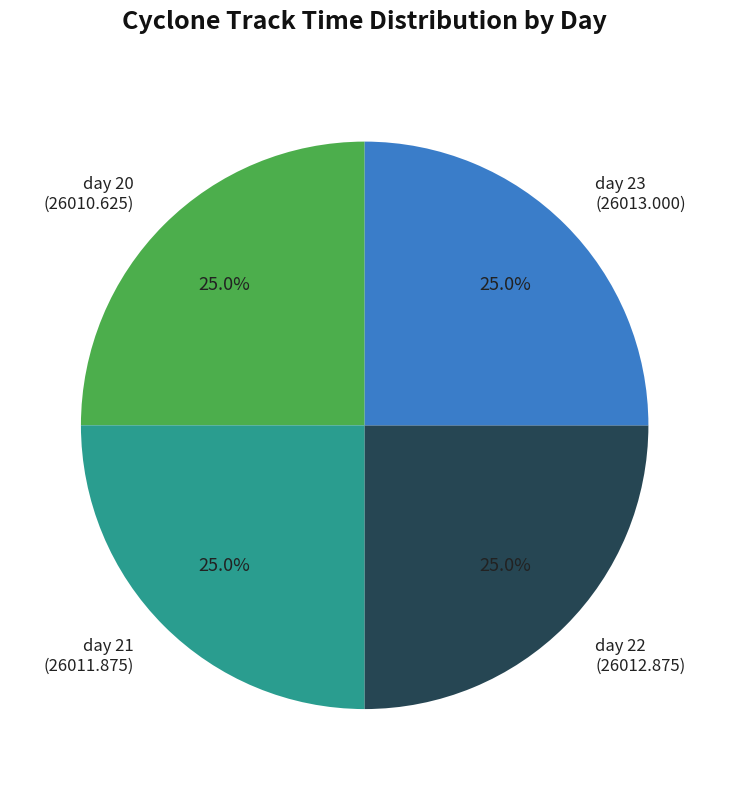

Is there any slice that represents more than half of the pie?

No